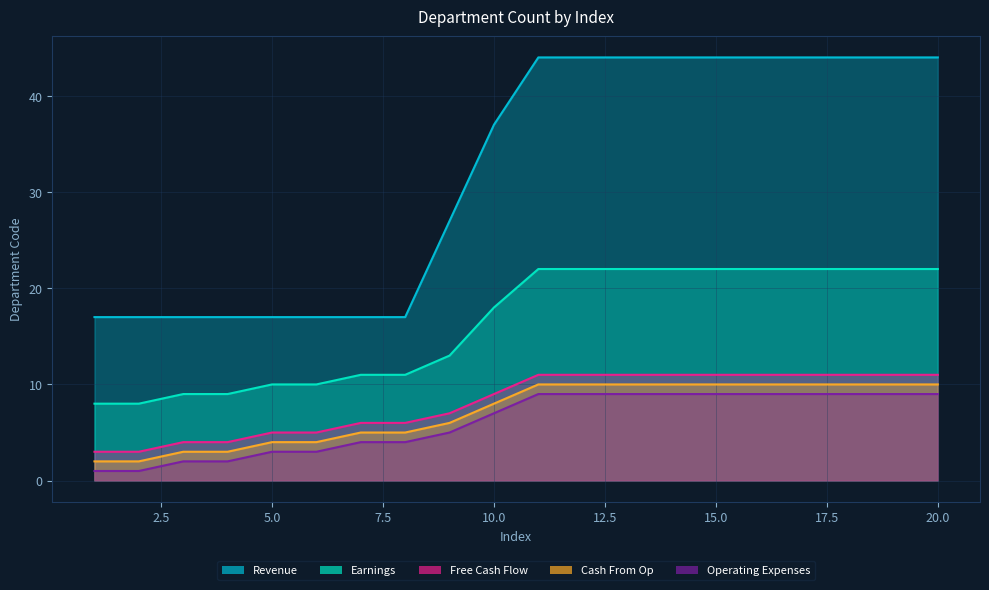

True or false: Cash From Op and Earnings cross at least once.

False